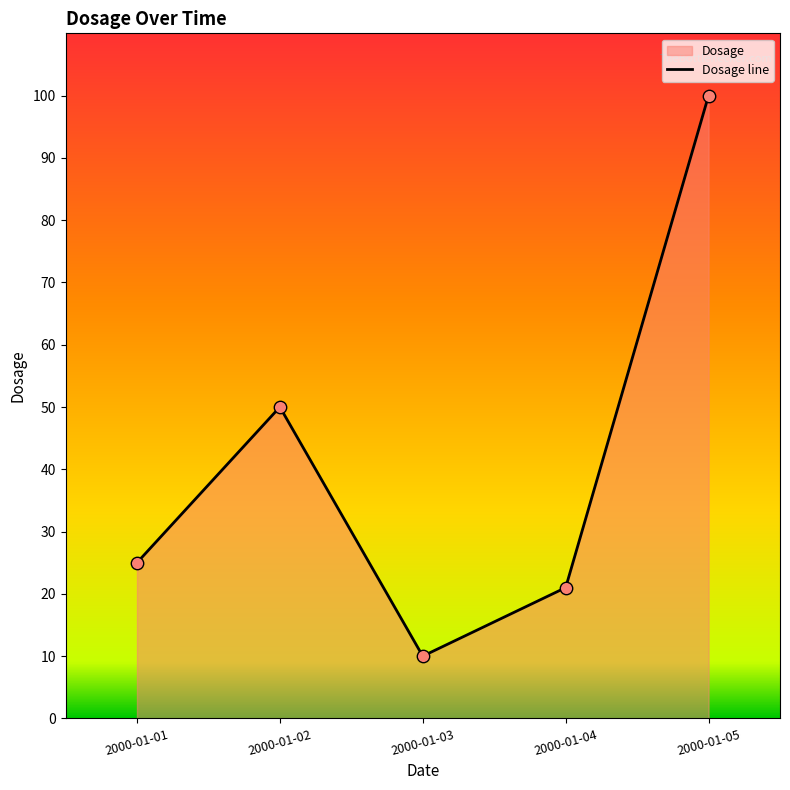

Which has a higher value, 2000-01-04 or 2000-01-01?

2000-01-01